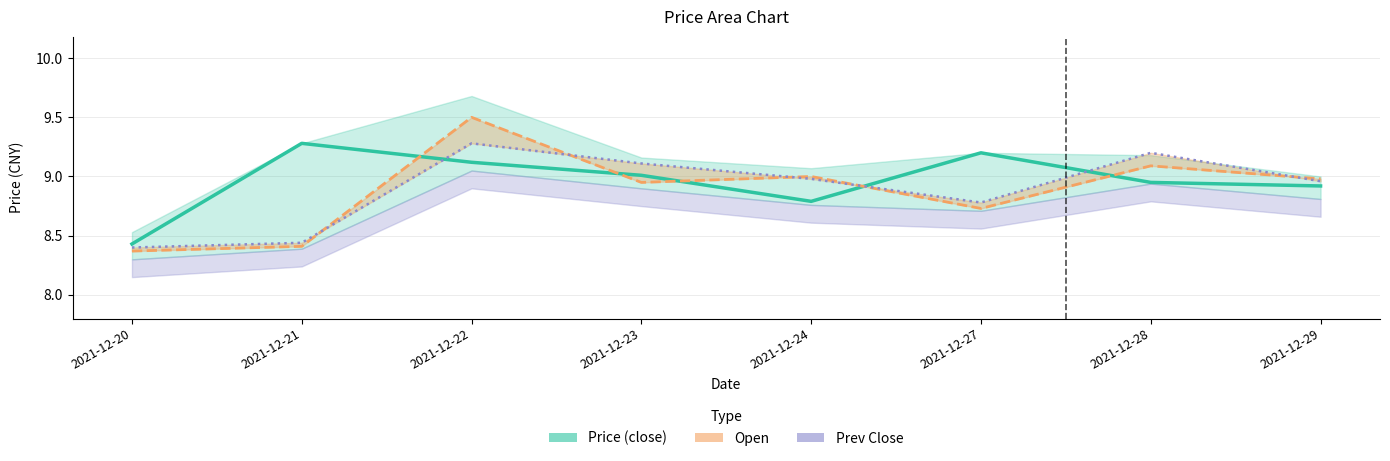

True or false: Open has more than 1 points higher than both neighbors.

True